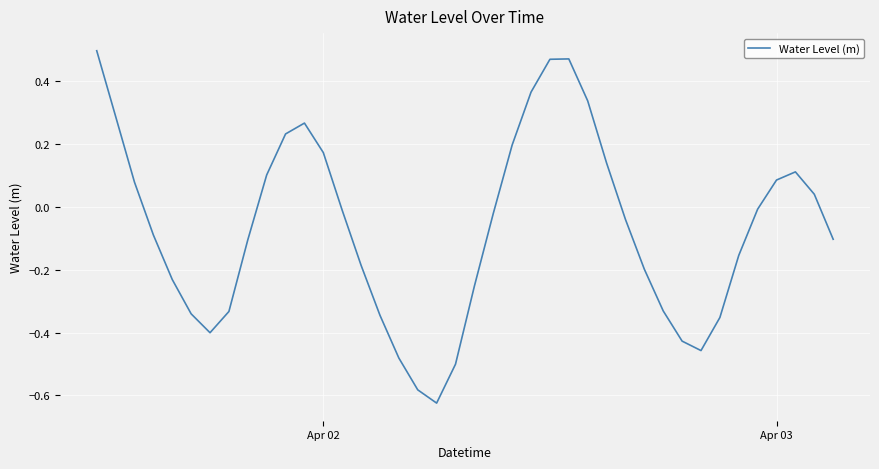

What is the difference between the maximum and minimum values?

1.1